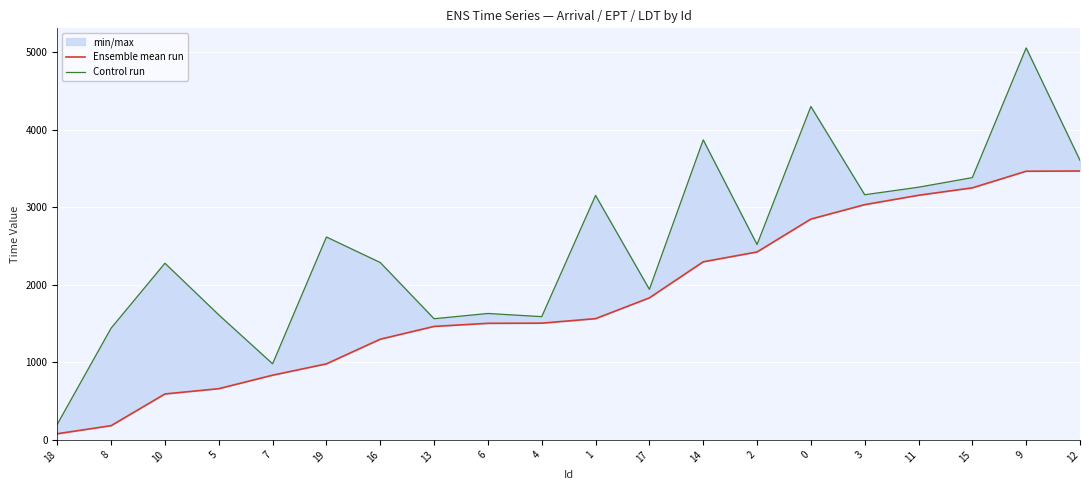

Reading right to left, transcribe all the data shown in this chart.

Ensemble mean run: 3467	3464	3250	3154	3033	2847	2423	2296	1831	1563	1505	1503	1463	1298	980	834	660	592	183	79
Control run: 3604	5054	3382	3258	3161	4299	2519	3868	1941	3152	1589	1630	1562	2287	2616	981	1612	2278	1441	202